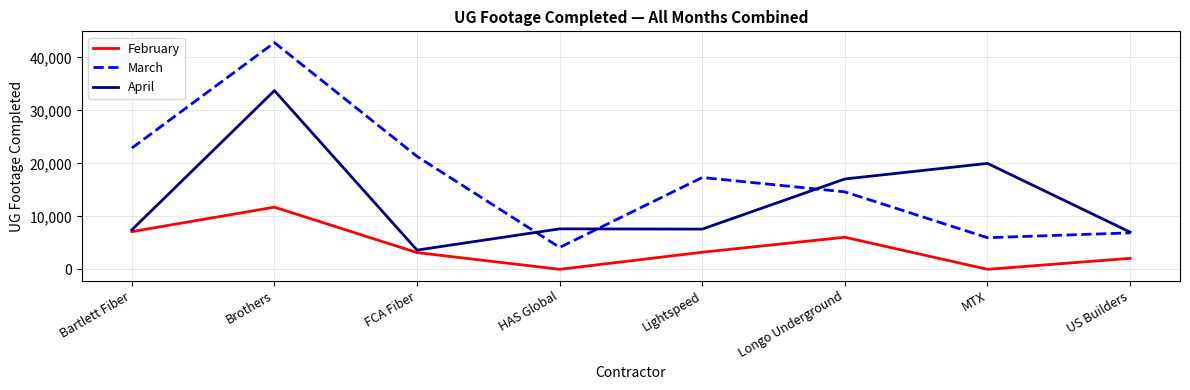

Is the value of March at FCA Fiber greater than the value of April at MTX?

Yes